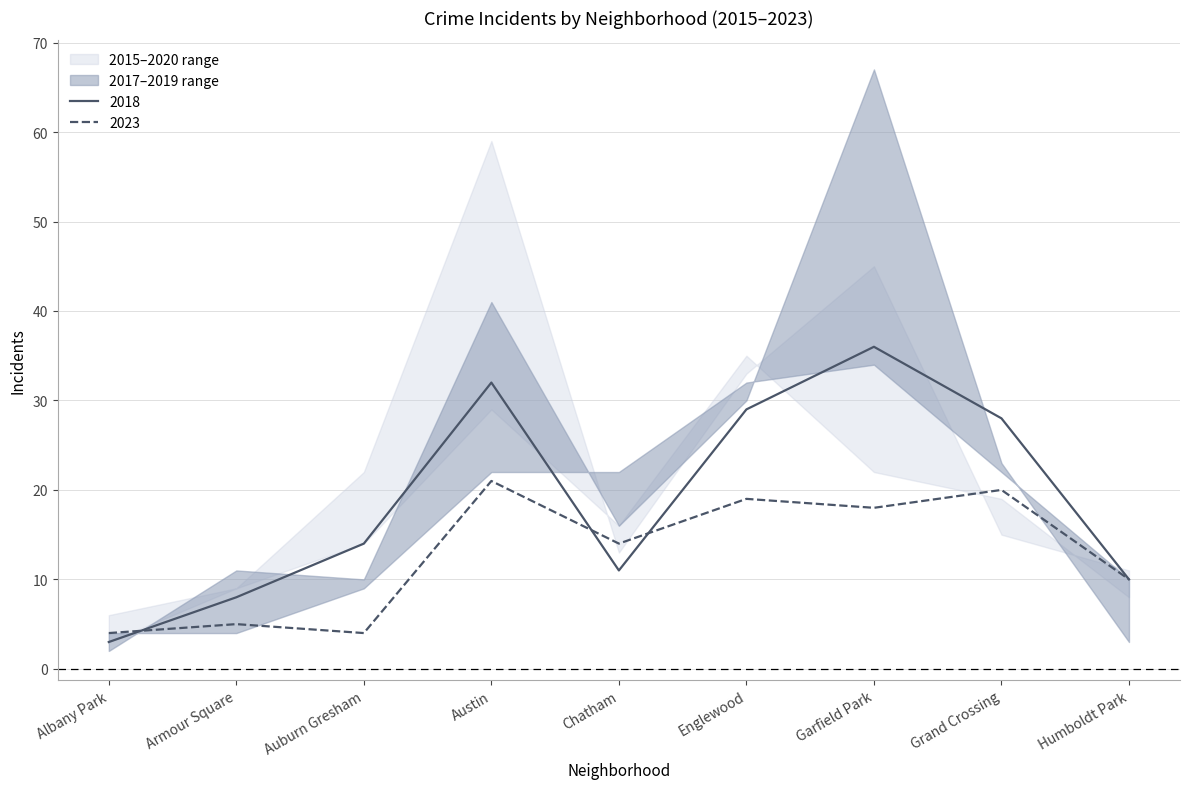

True or false: 2019 and 2015 cross at least once.

True